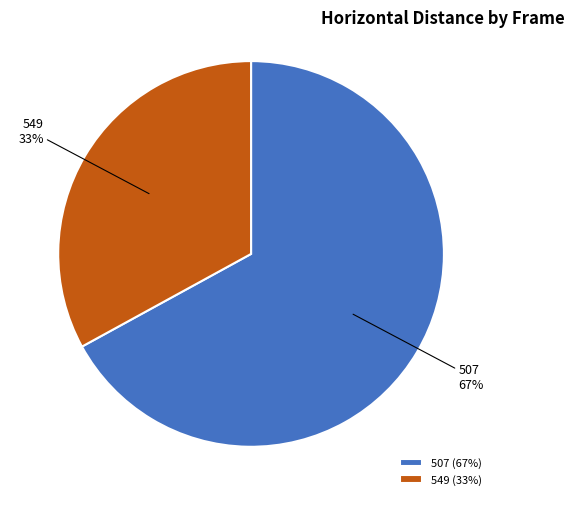

Which slice is the largest?

507